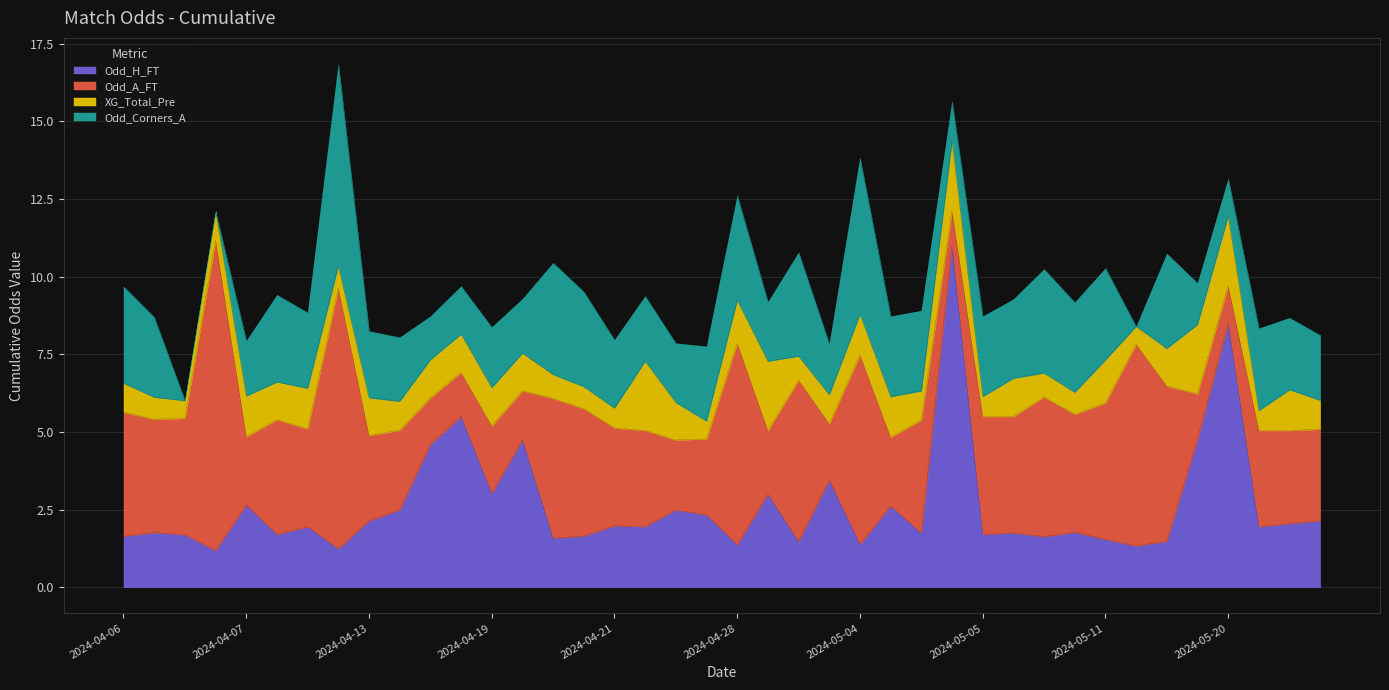

Count the number of categories in the chart.

40